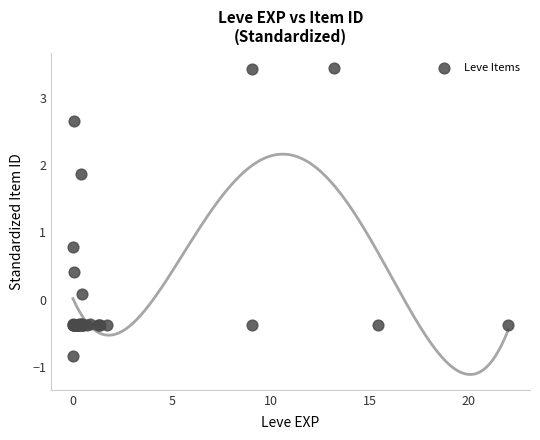

What Y value in the scatter plot is closest to 1?

0.8